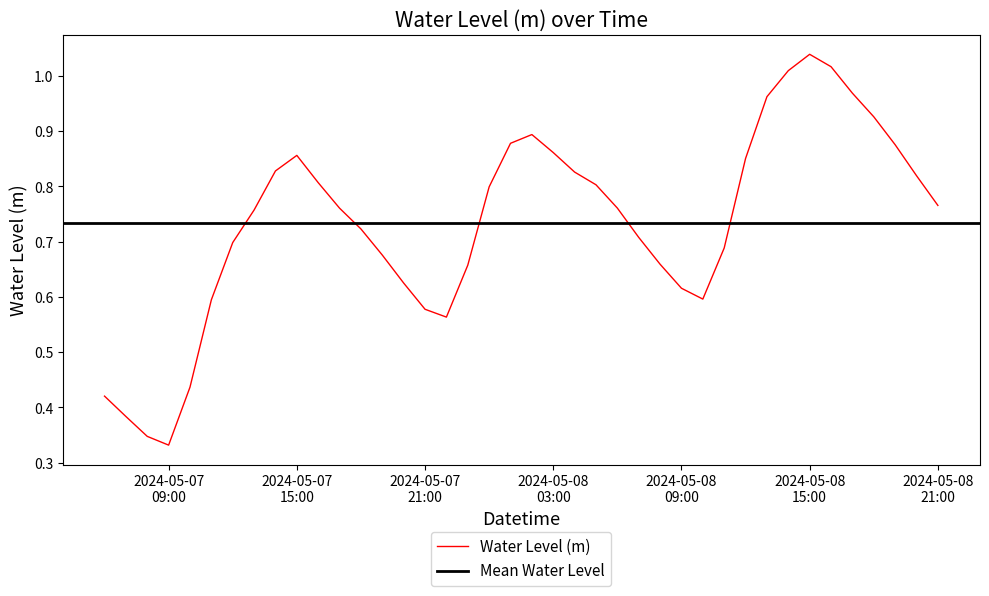

Does the chart display data point markers on the line(s)?

No